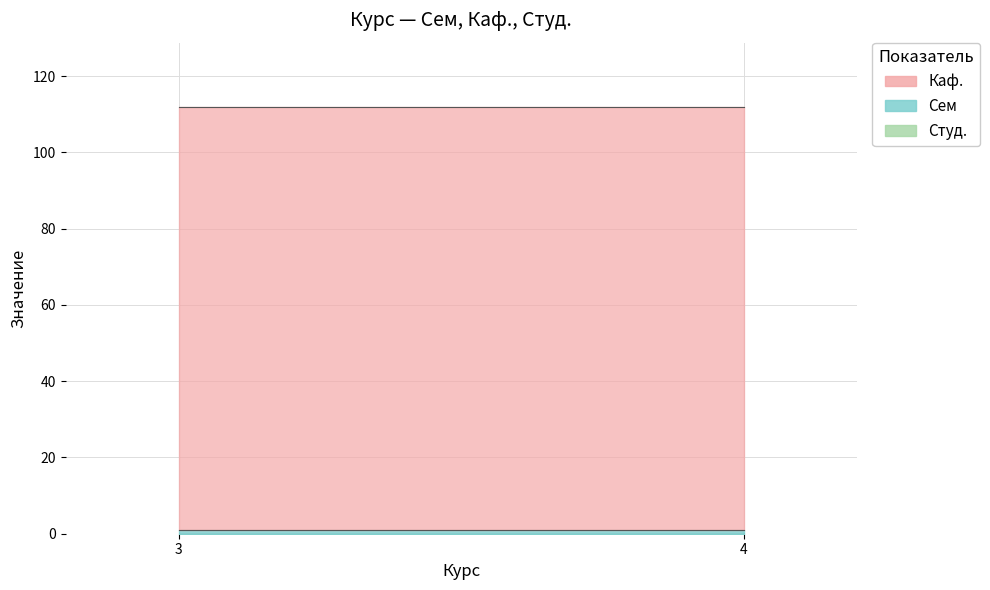

The Студ. series shows 0 at 3. True or false?

True